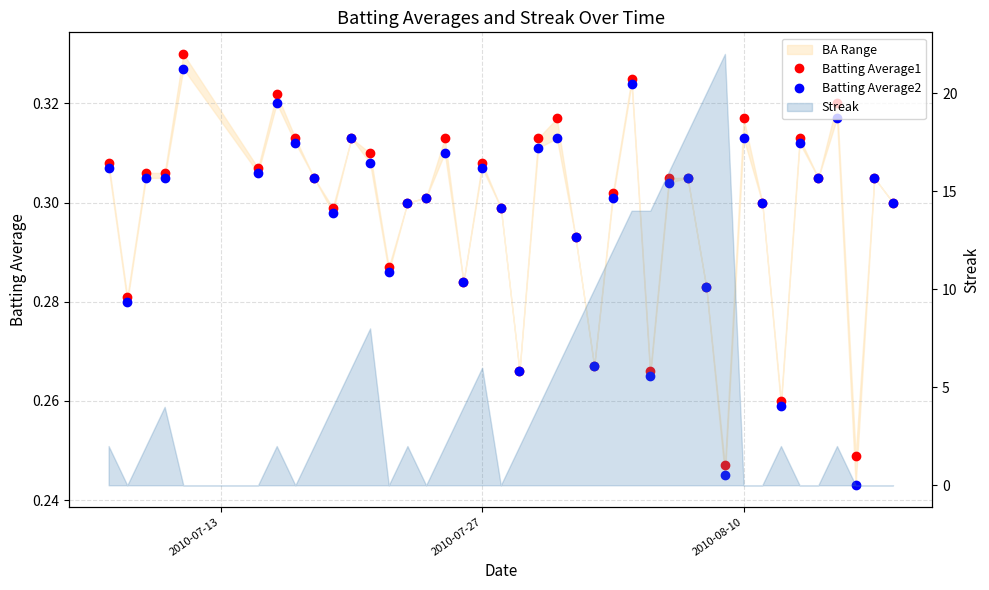

What is the average value of the Batting Average2 series?

0.3